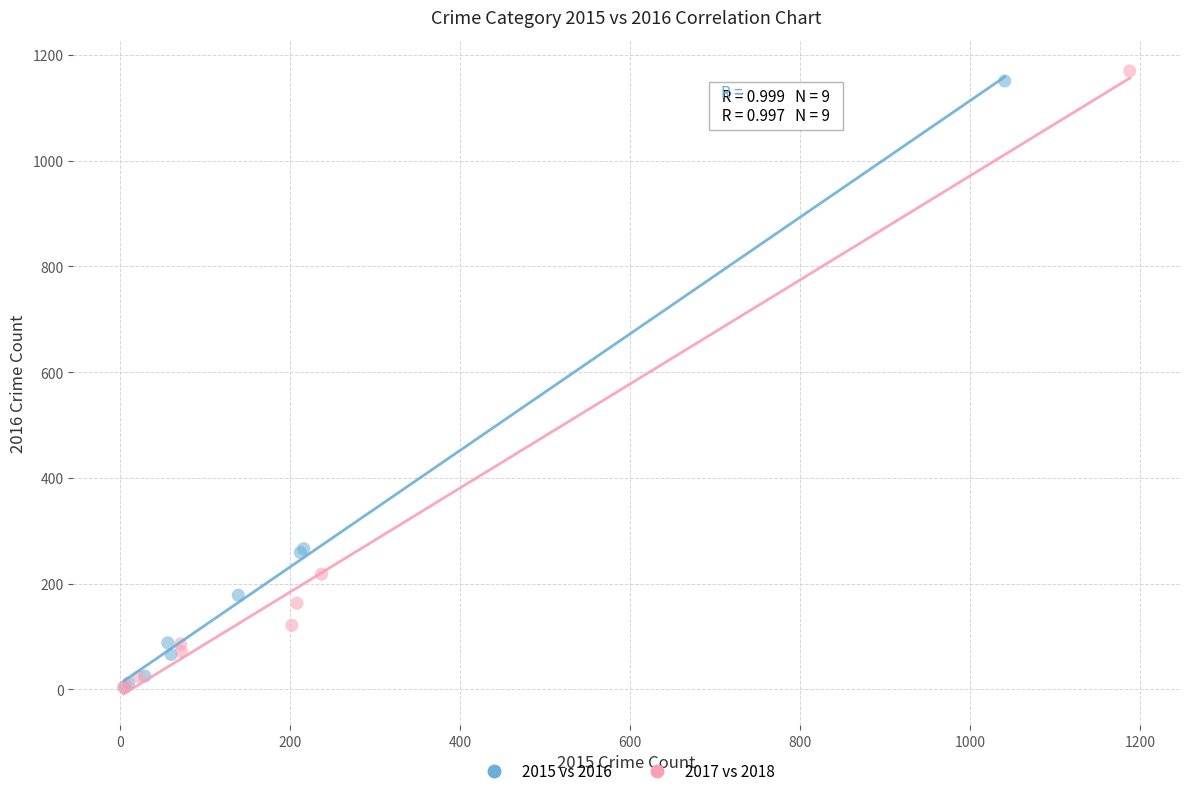

Which series has the largest Y range (max minus min)?

2017 vs 2018